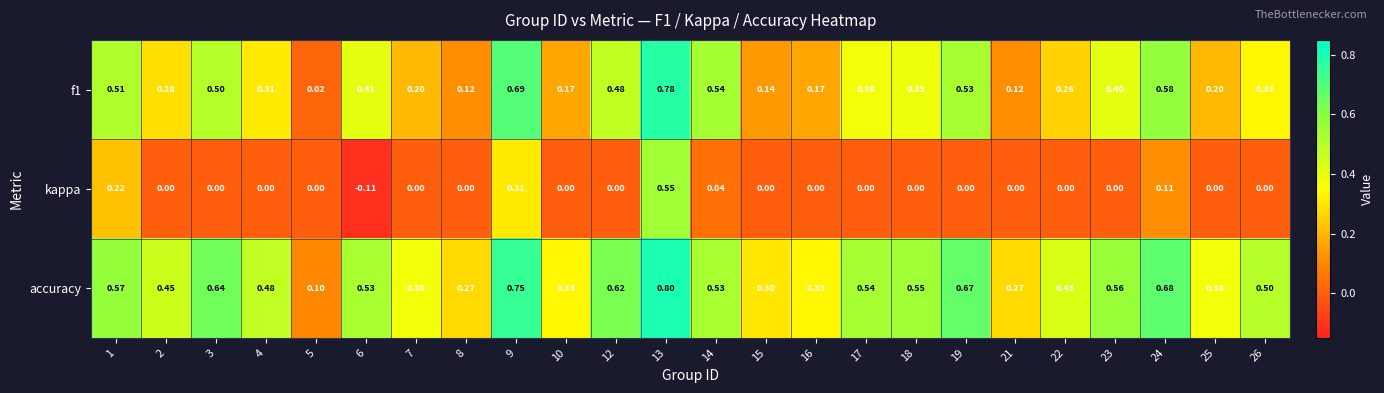

Which series has the largest total across all categories?

accuracy